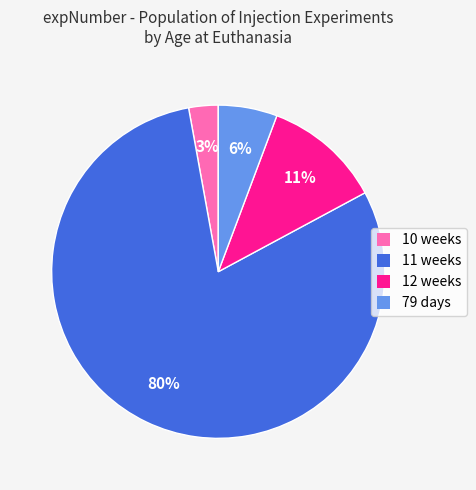

Is 11 weeks the majority of the pie?

Yes